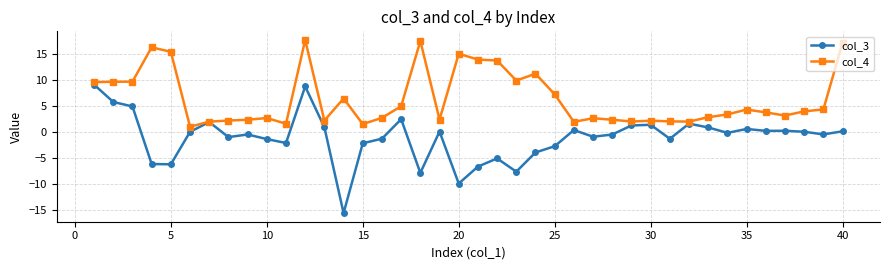

Which series has the largest total across all categories?

col_4